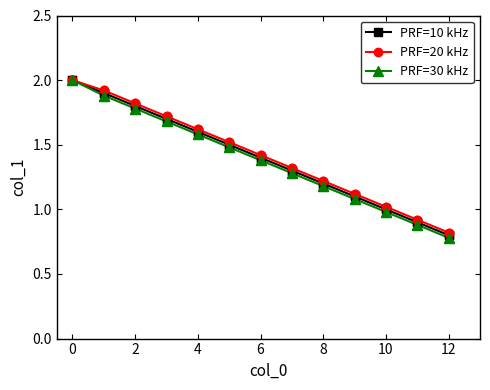

At how many categories does at least one series exceed 0?

13